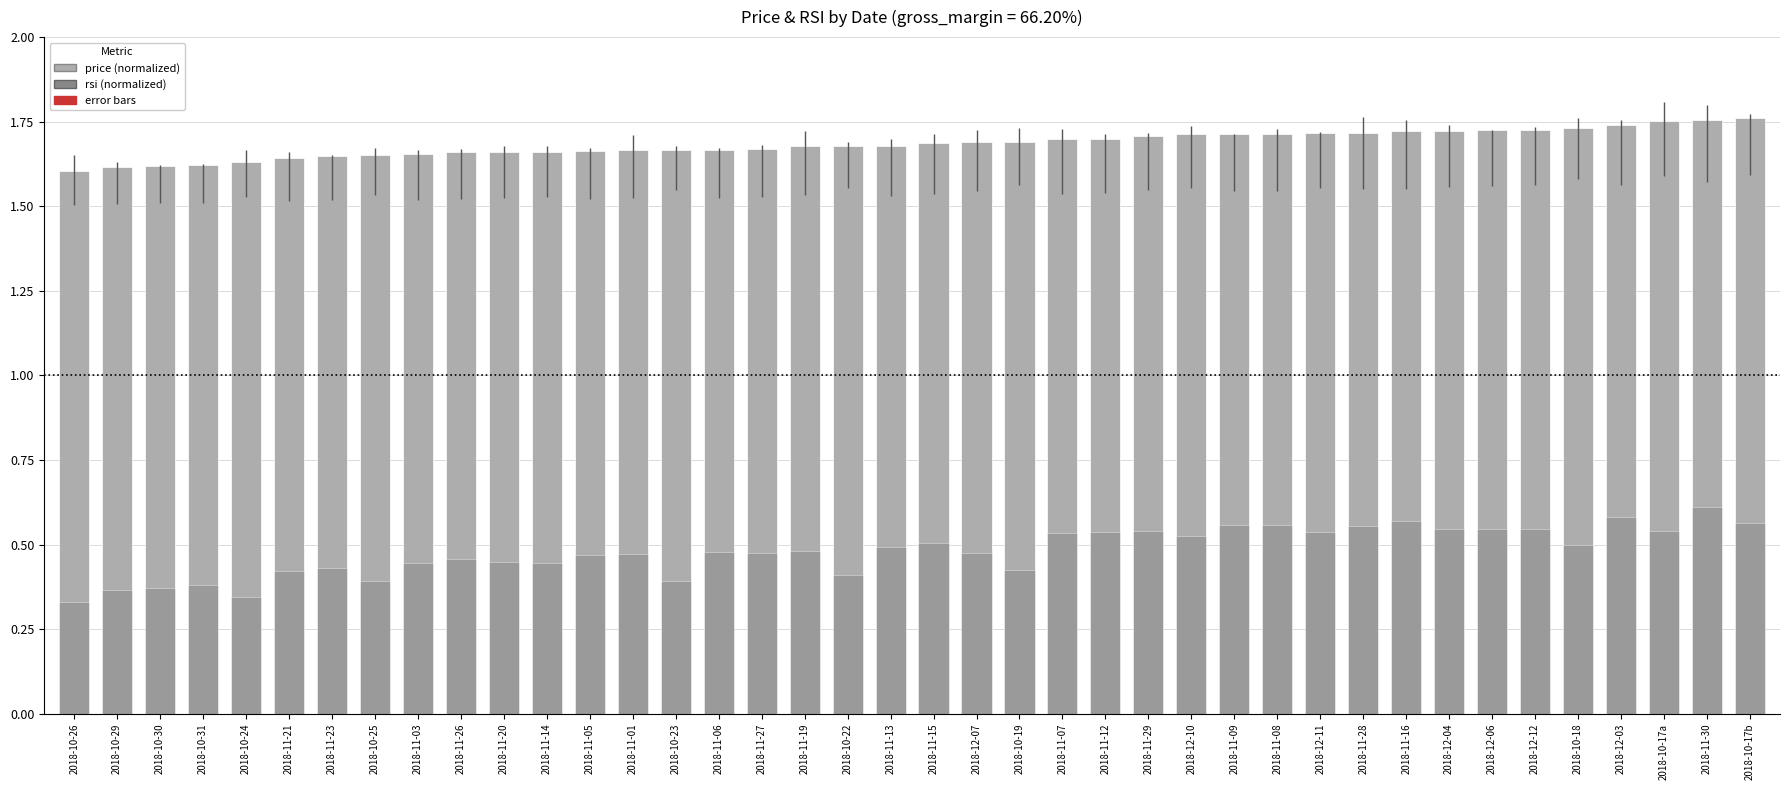

Rank the series by their maximum value, from lowest to highest.

rsi (normalized), price (normalized)